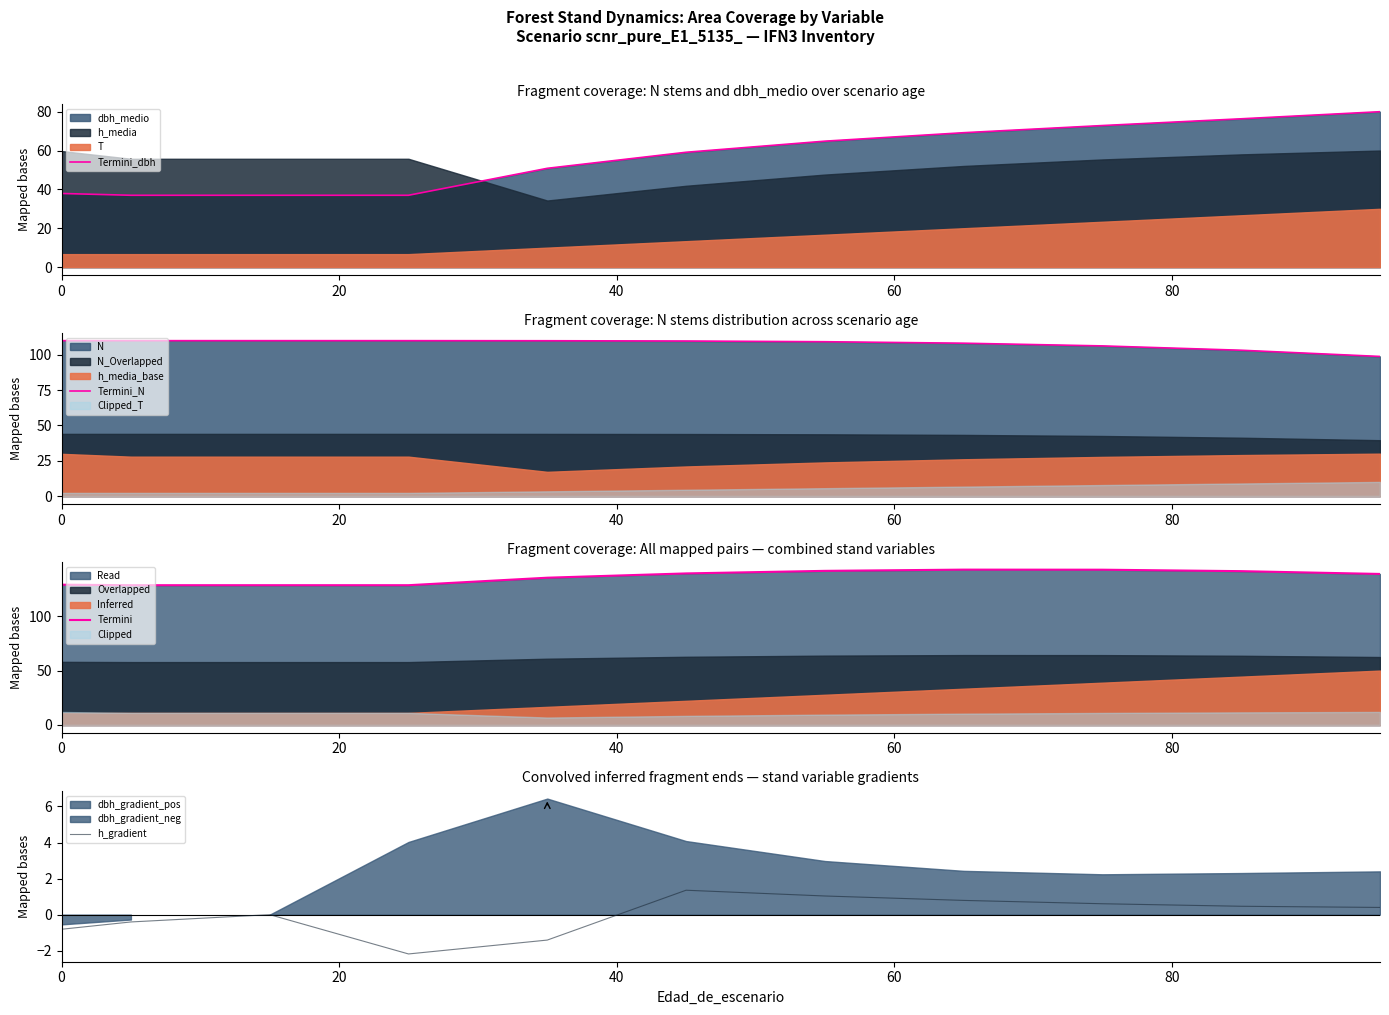

What position from the left is 80?

5